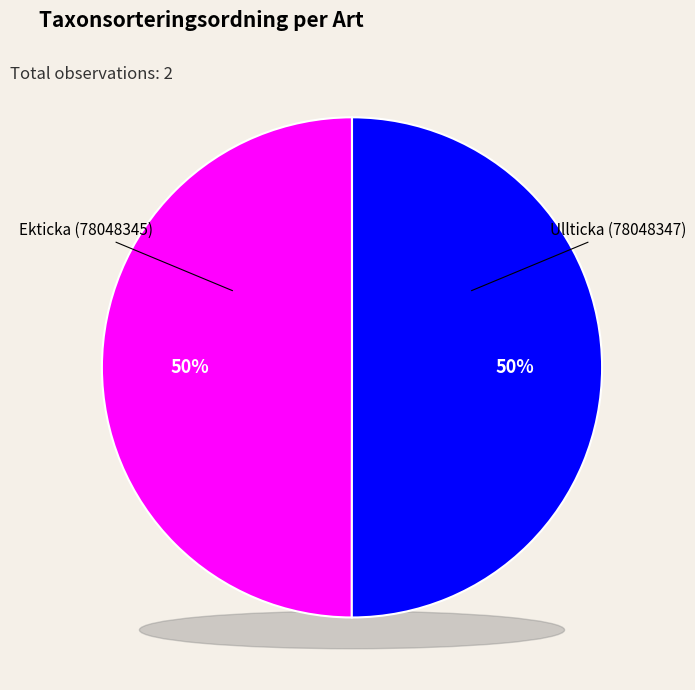

Rank the categories by value from lowest to highest.

Ekticka (78048345), Ullticka (78048347)